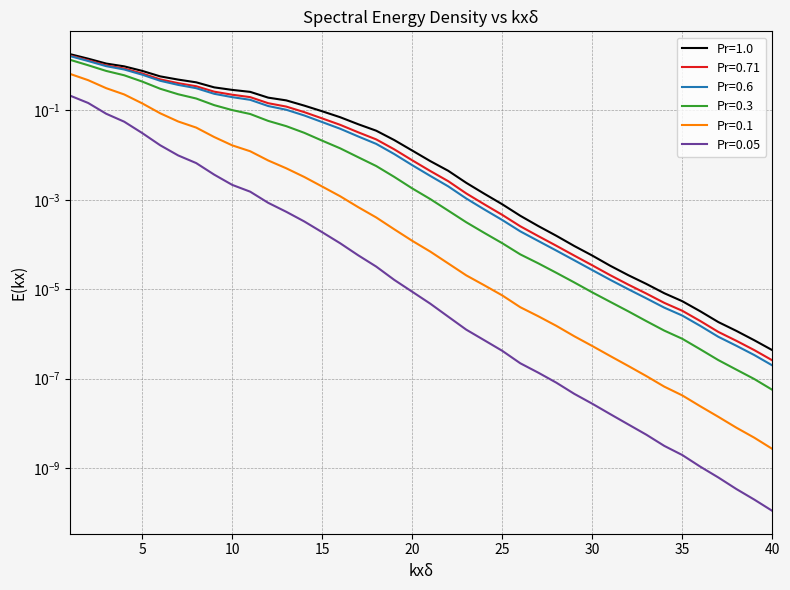

Which series has the largest range (max minus min)?

Pr=1.0